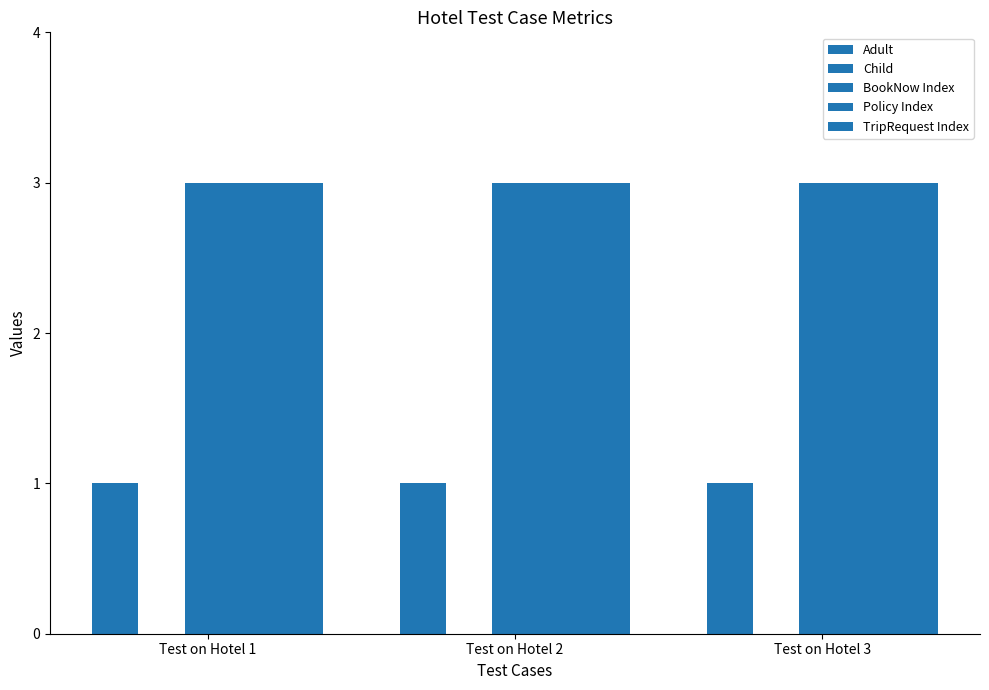

What is the spread (max minus min) of values at Test on Hotel 3?

3